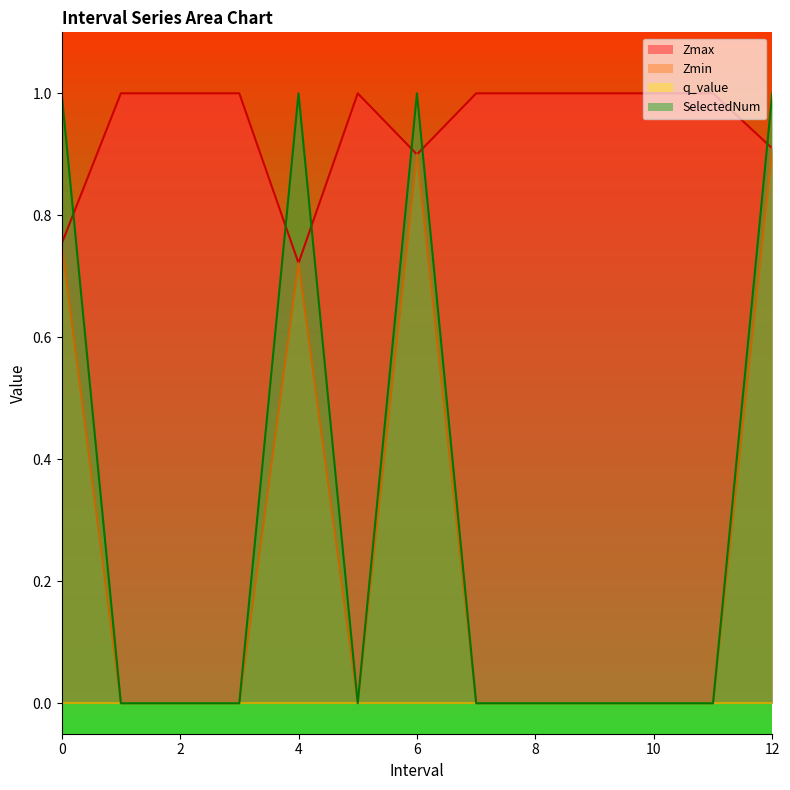

What is the highest value of the Zmin series?

0.9